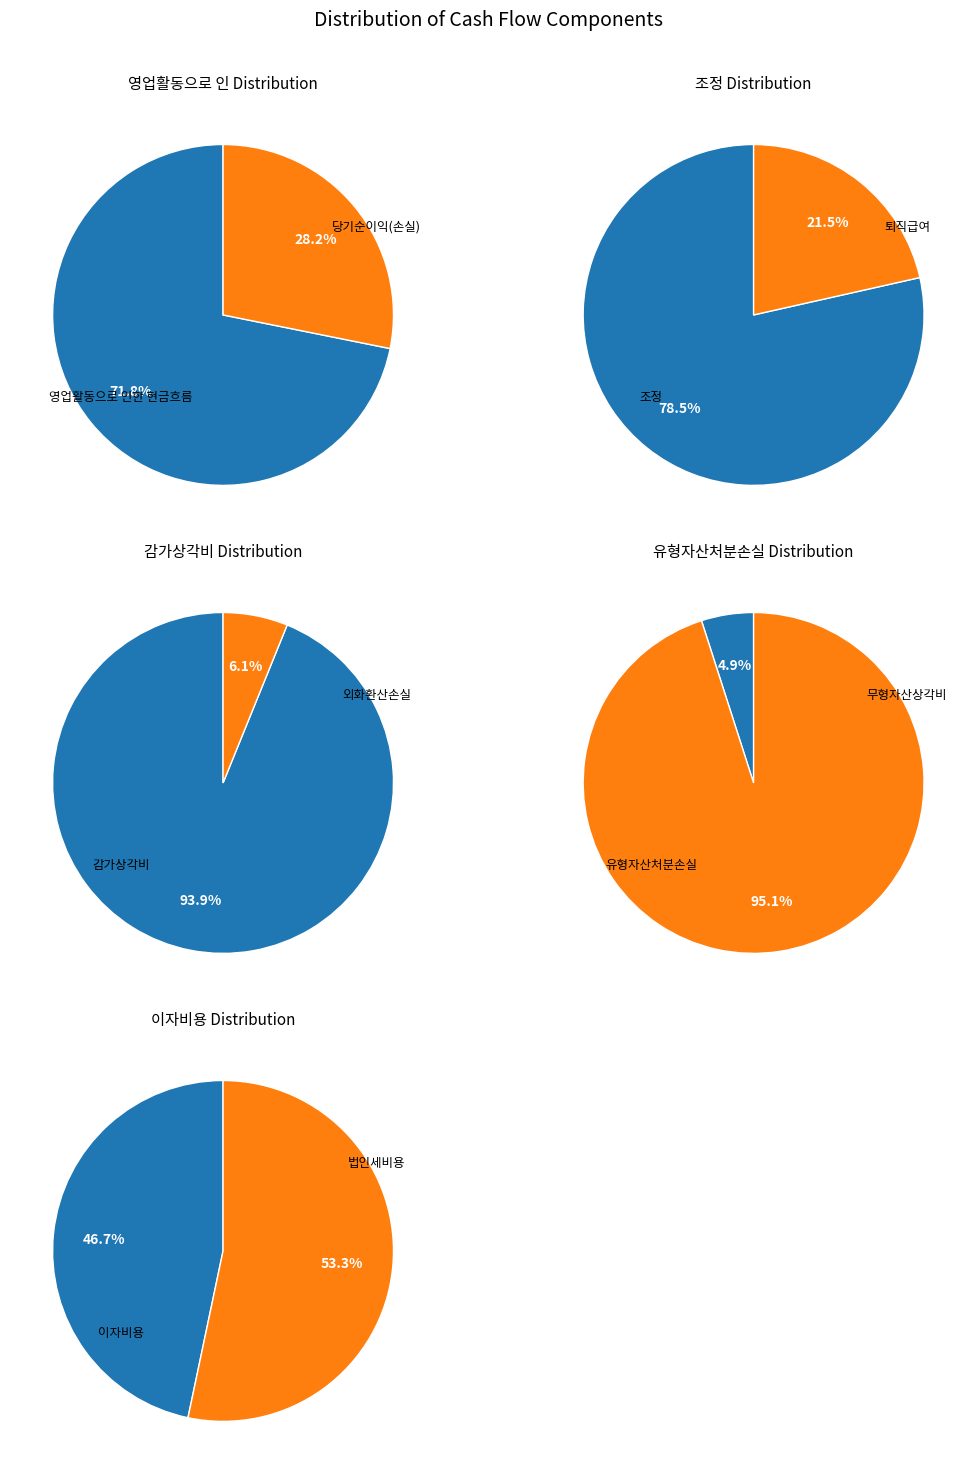

Is it true that 조정 is 30% of the pie?

False